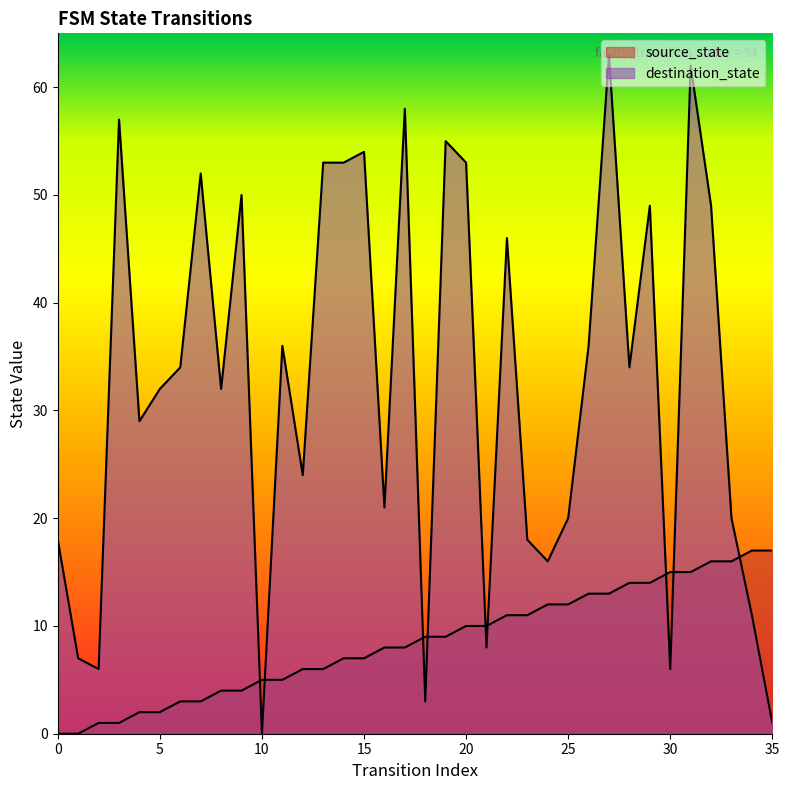

What is the value of the source_state point at the 22nd from the left?

10